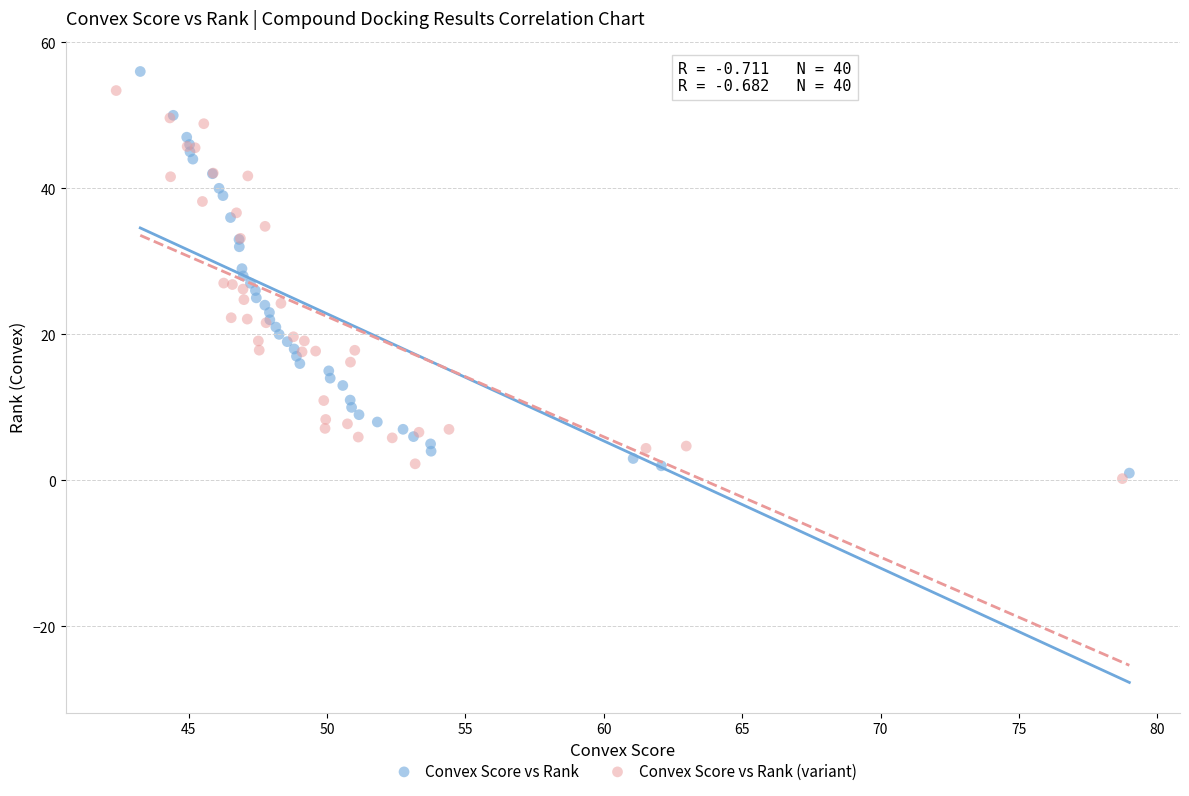

Which series contains the highest Y value?

Convex Score vs Rank